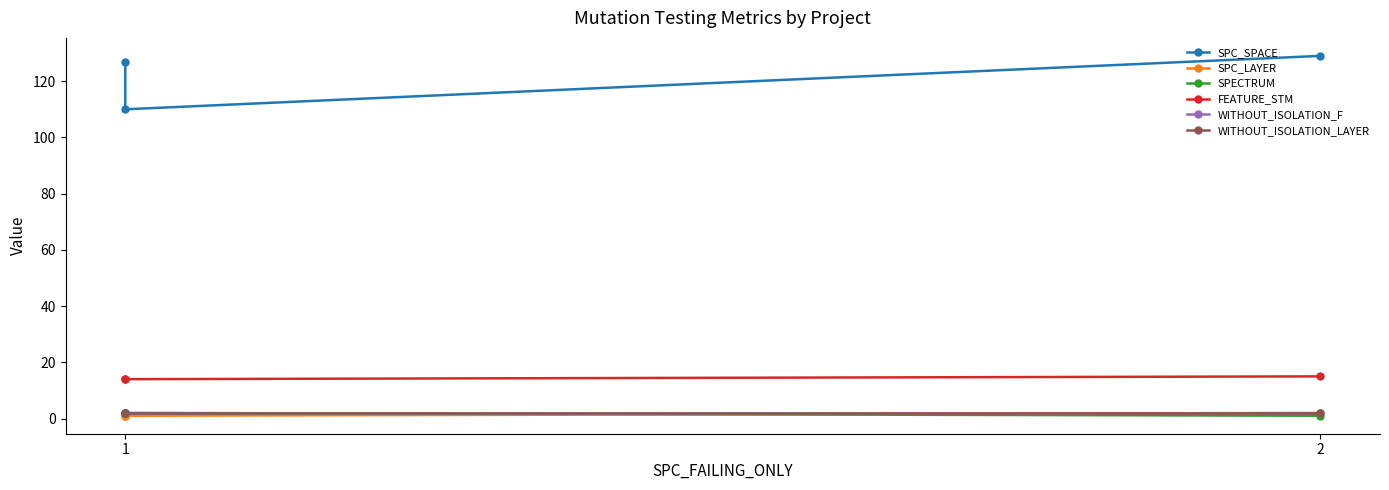

How many categories are shown in the chart?

3